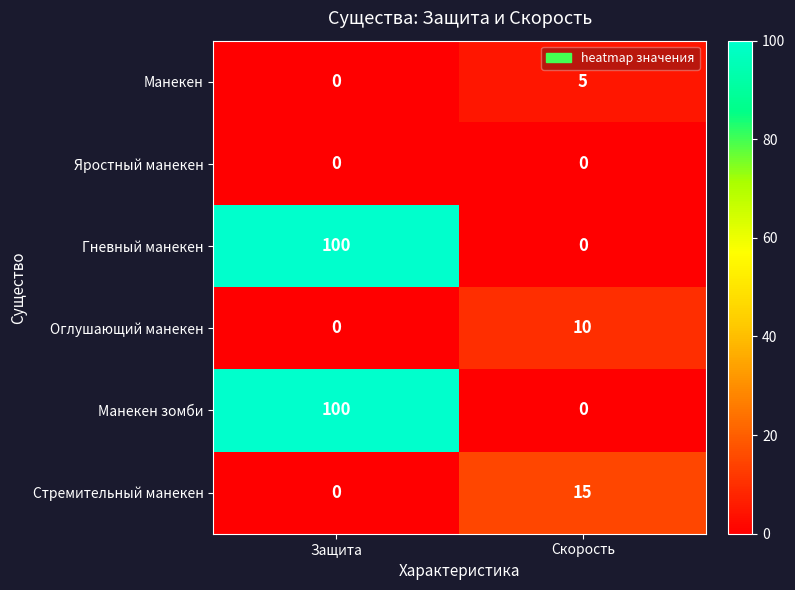

How many distinct data groups are displayed?

6